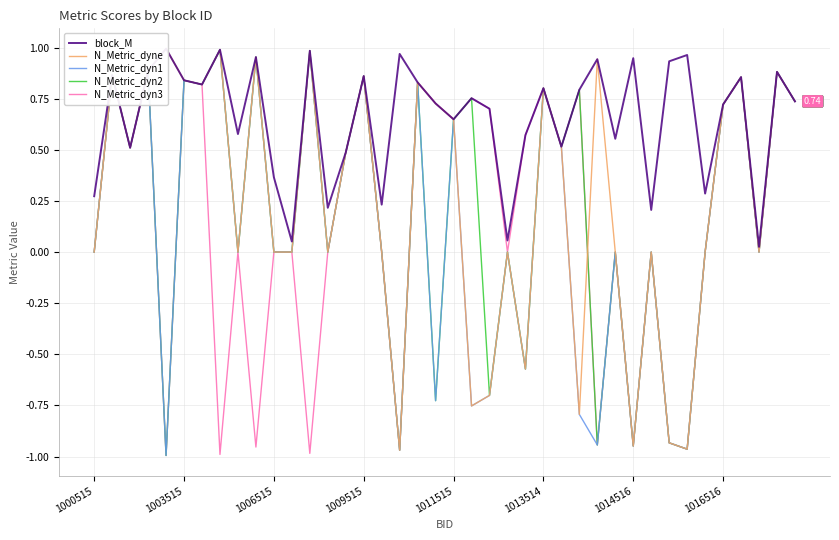

Which series has the widest spread of values?

N_Metric_dyn1